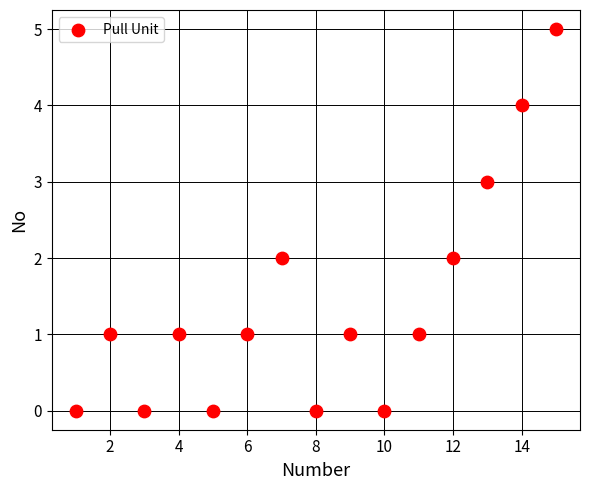

What is the range of X values (max minus min)?

14